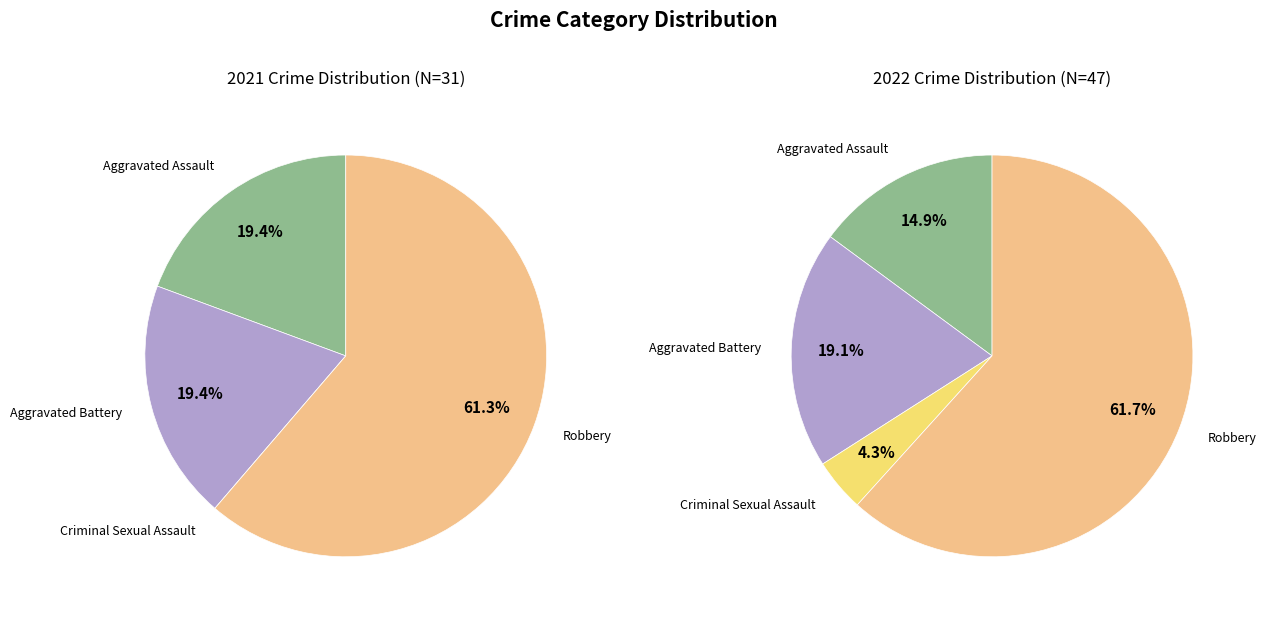

Count the number of slices in the pie.

4